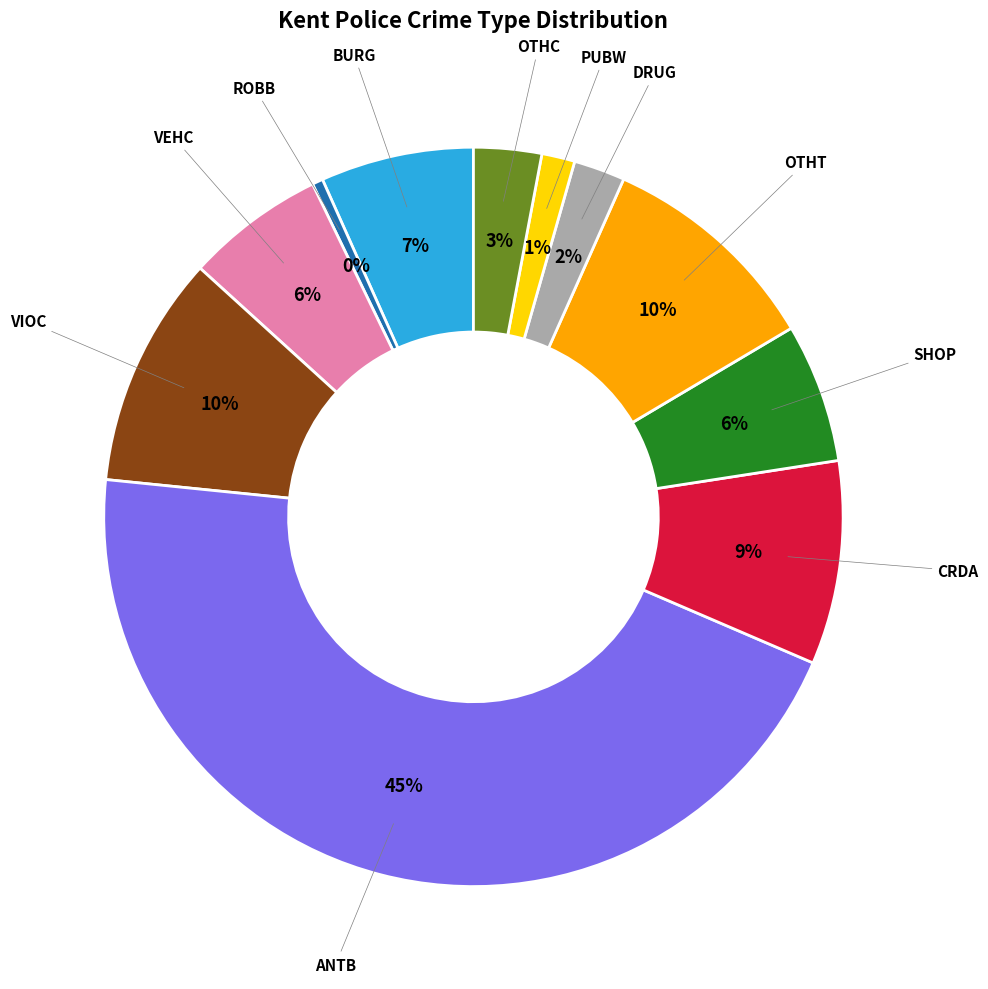

Does any single category account for the majority?

No